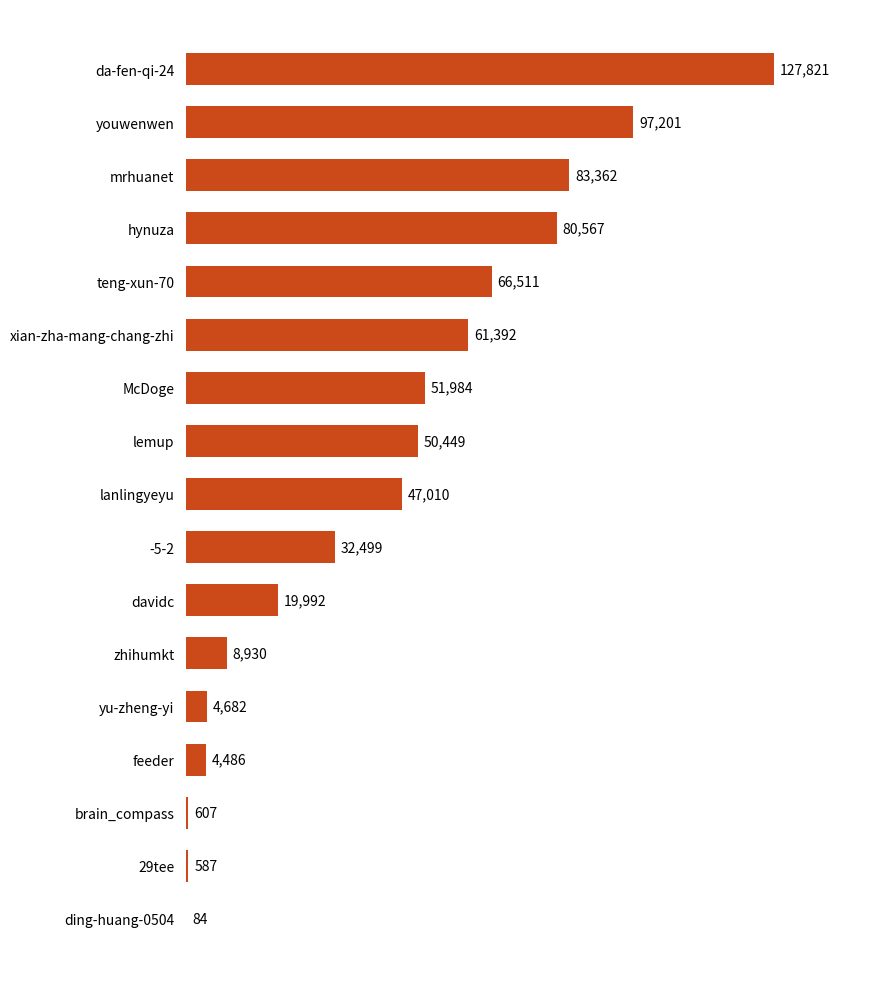

Reading bottom to top, what are all the values shown in this chart?

ding-huang-0504=84	29tee=587	brain_compass=607	feeder=4486	yu-zheng-yi=4682	zhihumkt=8930	davidc=19992	-5-2=32499	lanlingyeyu=47010	lemup=50449	McDoge=51984	xian-zha-mang-chang-zhi=61392	teng-xun-70=66511	hynuza=80567	mrhuanet=83362	youwenwen=97201	da-fen-qi-24=127821